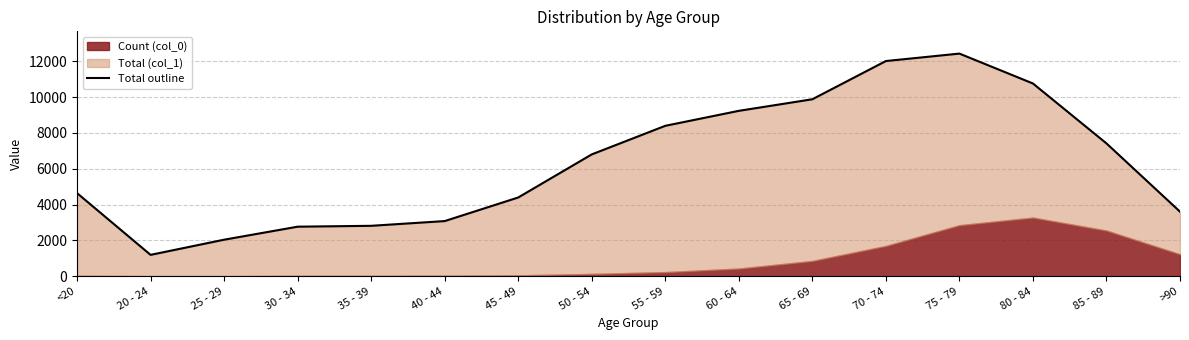

Which has a higher value, 25 - 29 or 45 - 49?

45 - 49